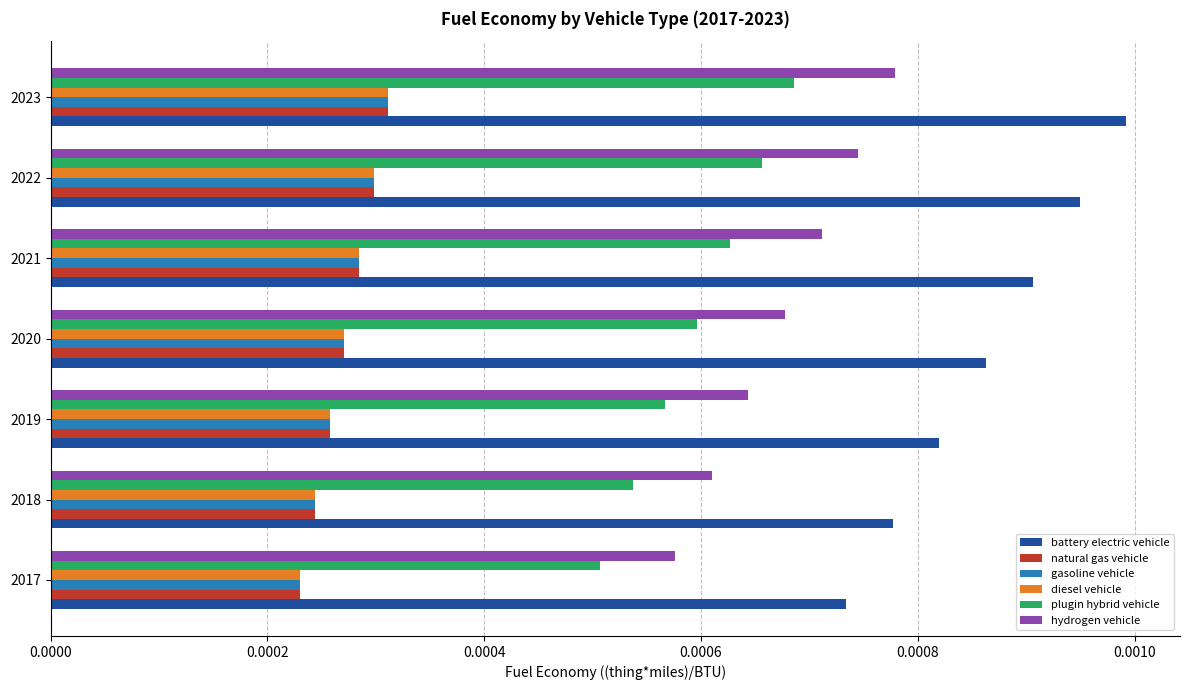

Between 2018 and 2021, which series saw the biggest shift?

battery electric vehicle